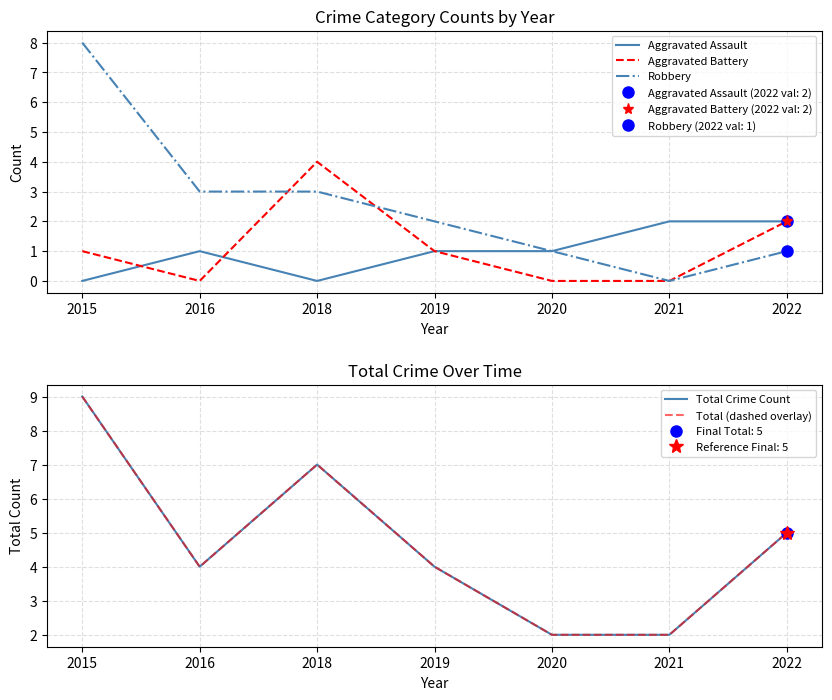

What is the value of the Aggravated Battery point at the 7th from the left?

2